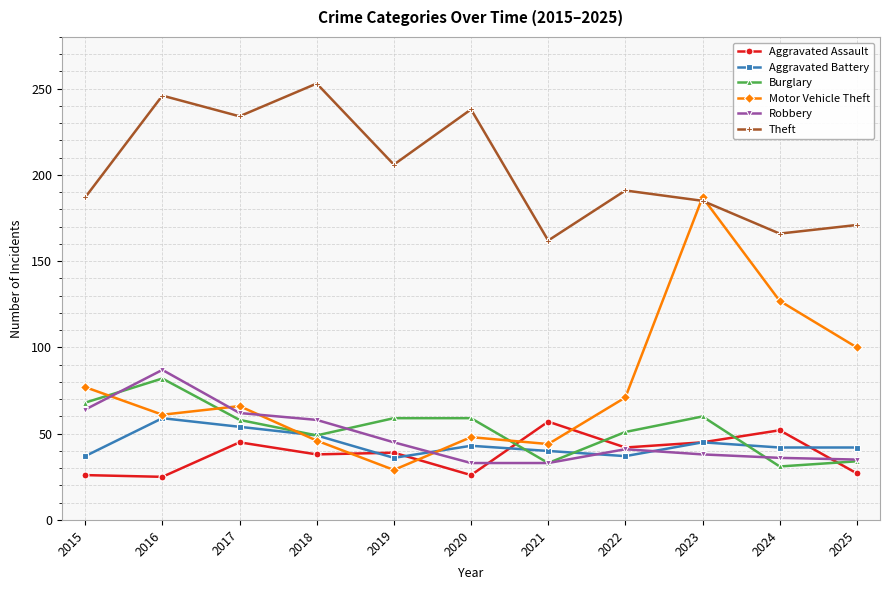

Which series has the largest range (max minus min)?

Motor Vehicle Theft